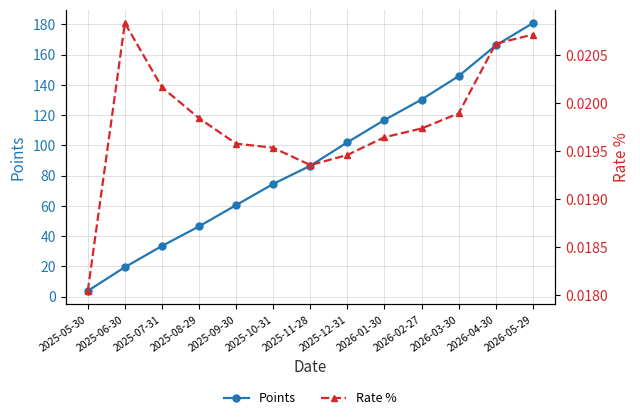

At 2026-05-29, list the series in order from smallest to largest.

Rate %, Points